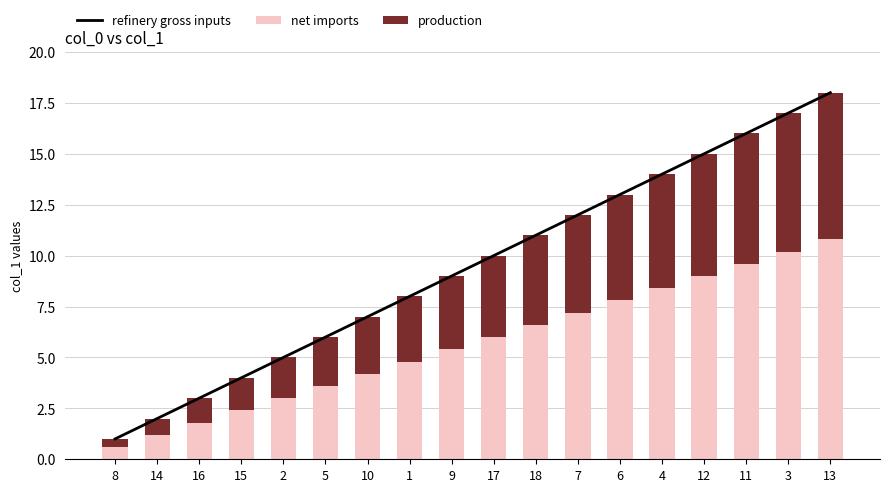

What is the sum of the net imports values at 13 and 11?

20.4